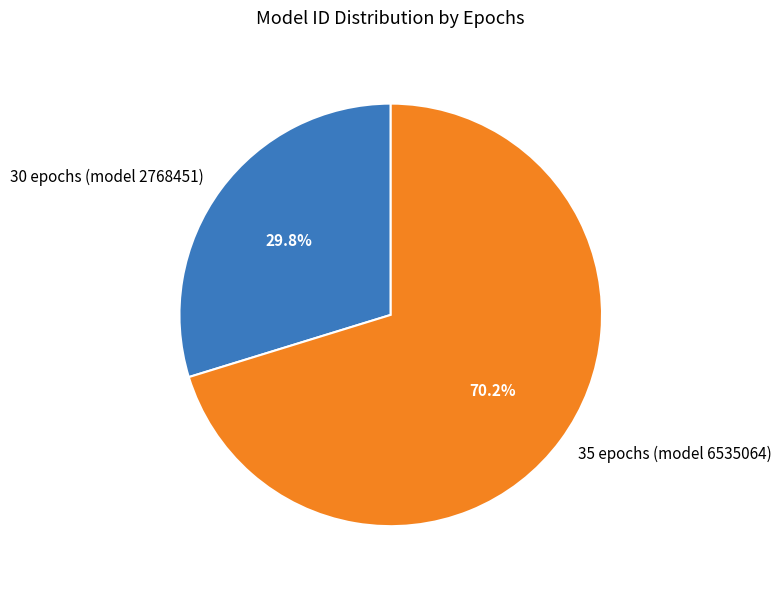

What is the majority slice?

35 epochs (model 6535064)